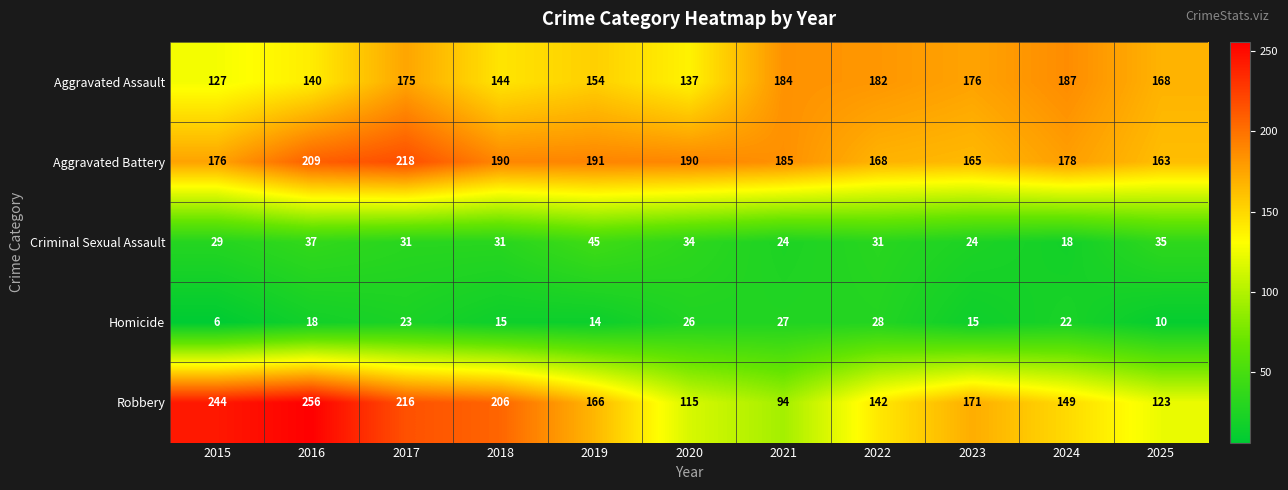

Which label corresponds to the smallest value in the chart?

2015